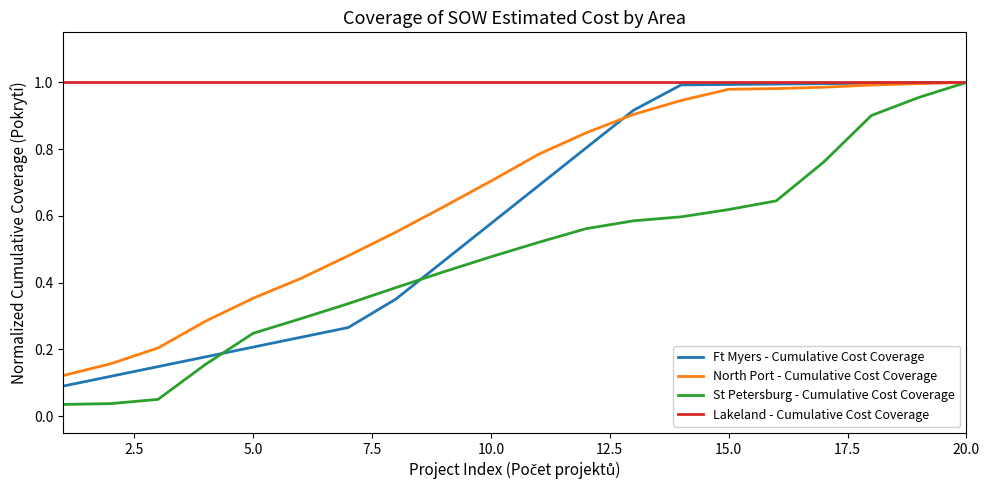

Which series has the largest total across all categories?

Lakeland - Cumulative Cost Coverage